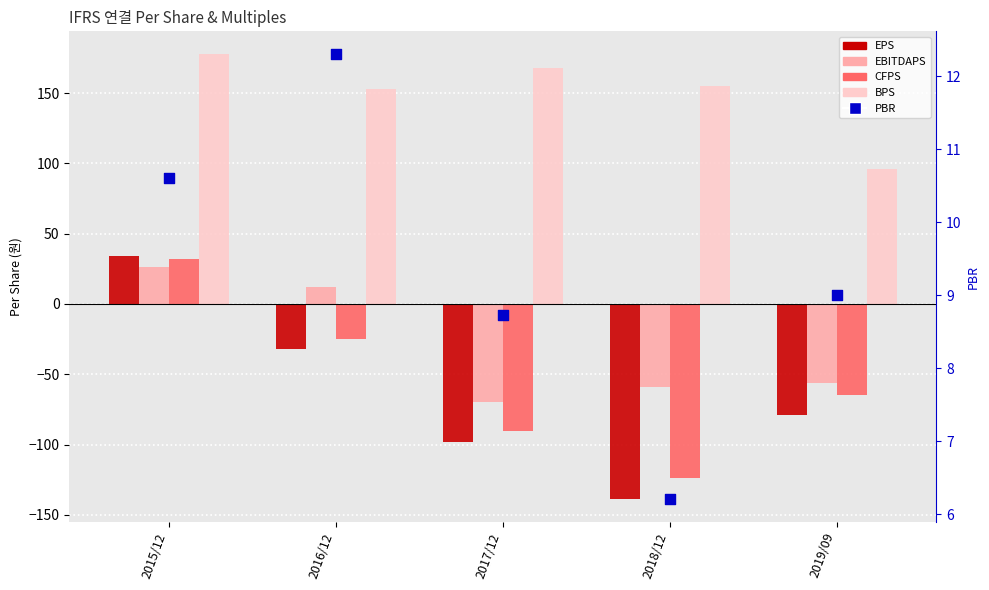

Which series reaches the maximum Y coordinate?

BPS